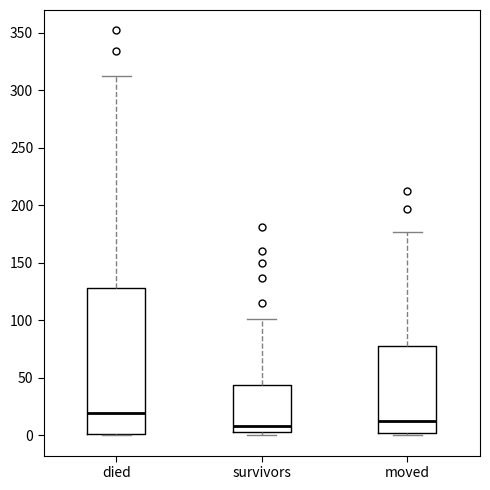

Which box is the tallest, from its lower edge to its upper edge?

died